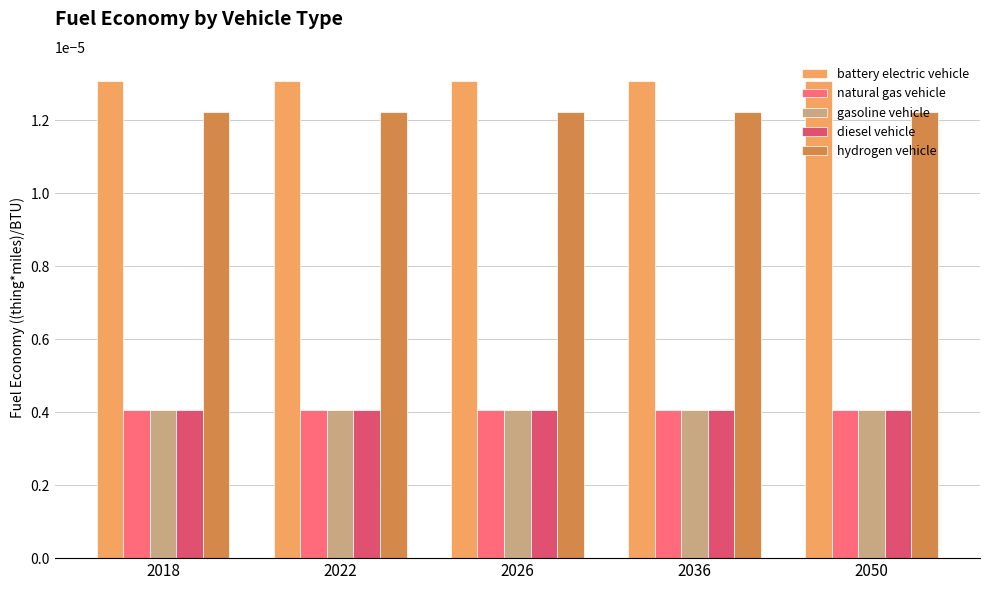

Is the value of natural gas vehicle at 2018 greater than the value of hydrogen vehicle at 2050?

No